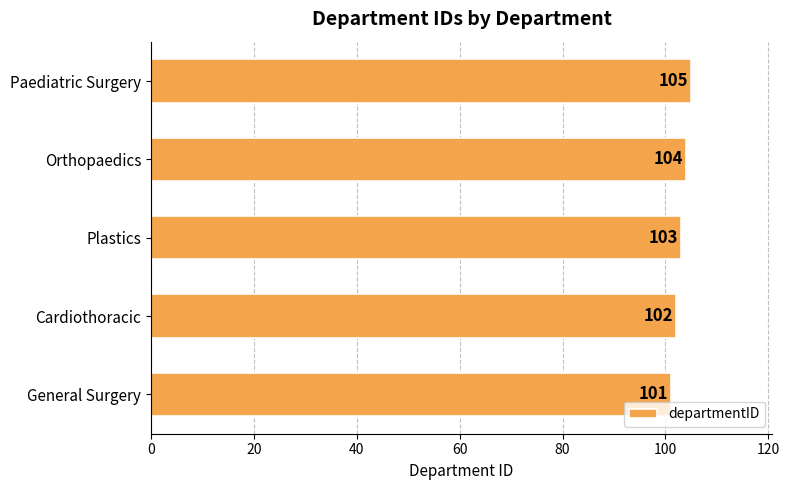

Reading bottom to top, transcribe all the data shown in this chart.

101	102	103	104	105